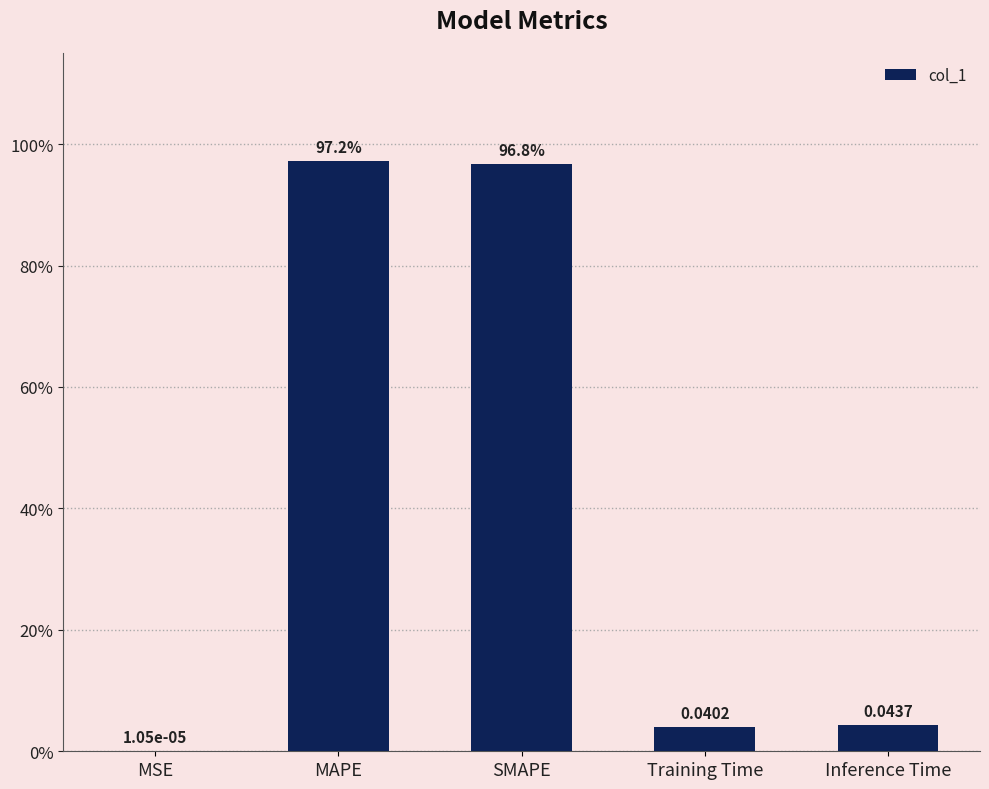

Are the bars horizontal?

No